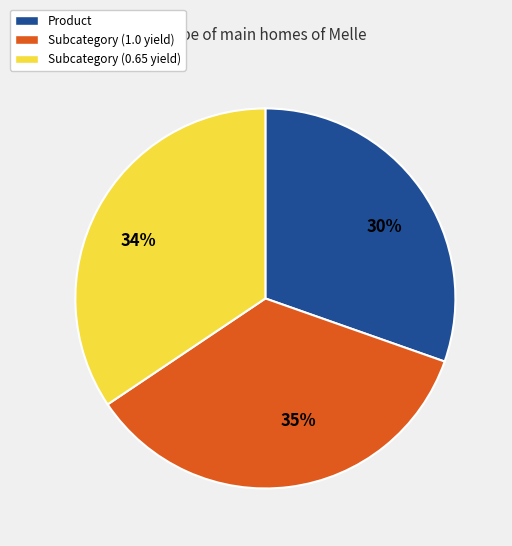

Combined, do 30% and 34% account for over 50%?

Yes